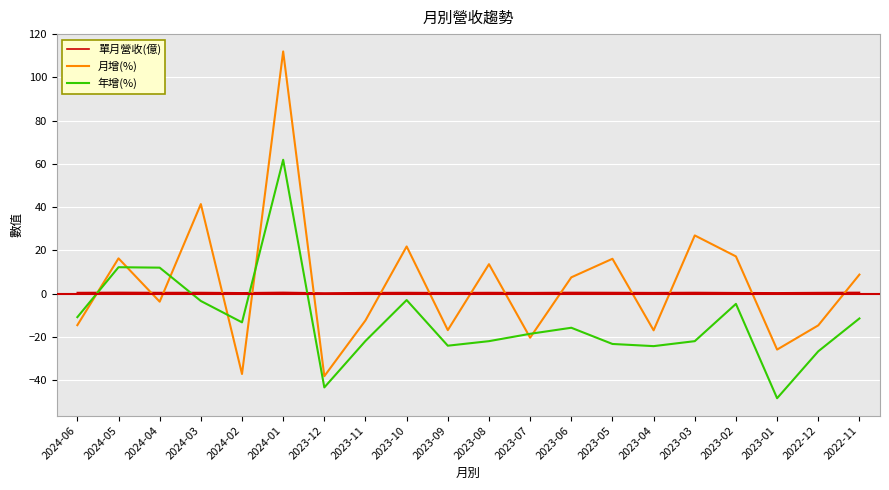

At how many categories does at least one series exceed 11?

9